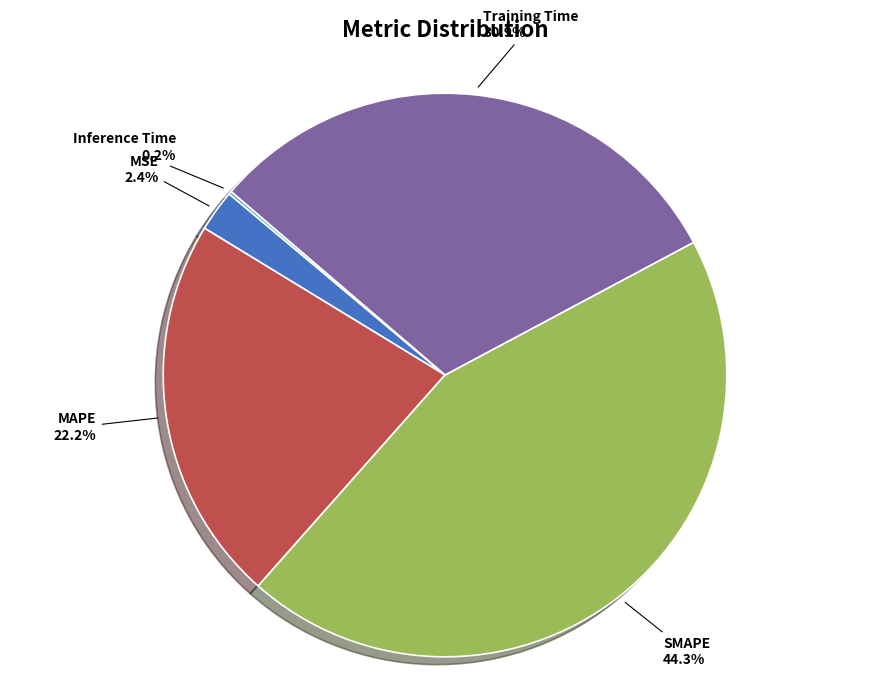

Does SMAPE account for over 50% of the chart?

No